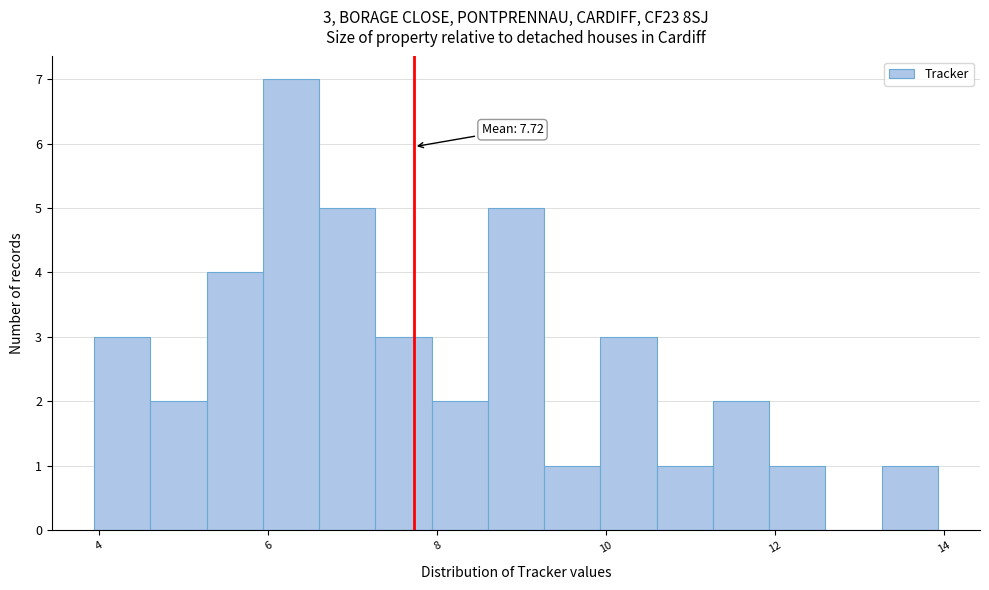

Around what value on the x-axis is the tallest bar? Give the approximate position of its centre, as read against the axis.

6.2